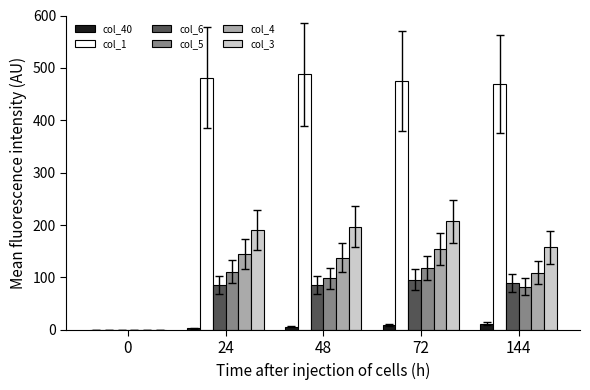

Is the value of col_4 at 48 greater than the value of col_1 at 24?

No